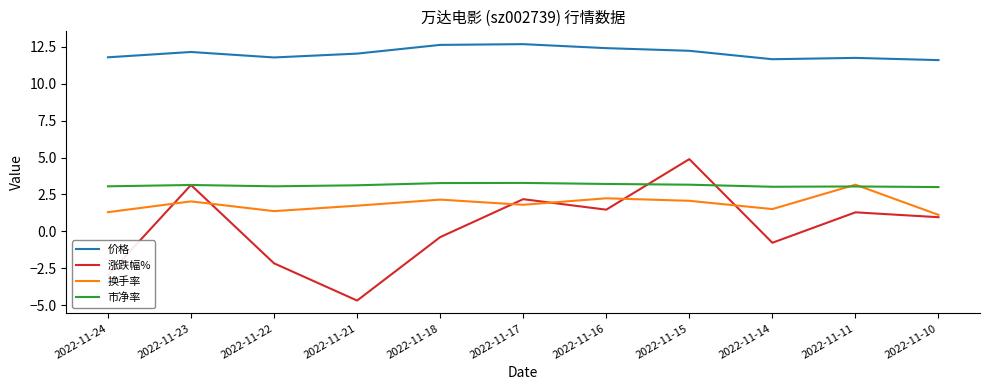

What is the sum of all 市净率 values?

34.3